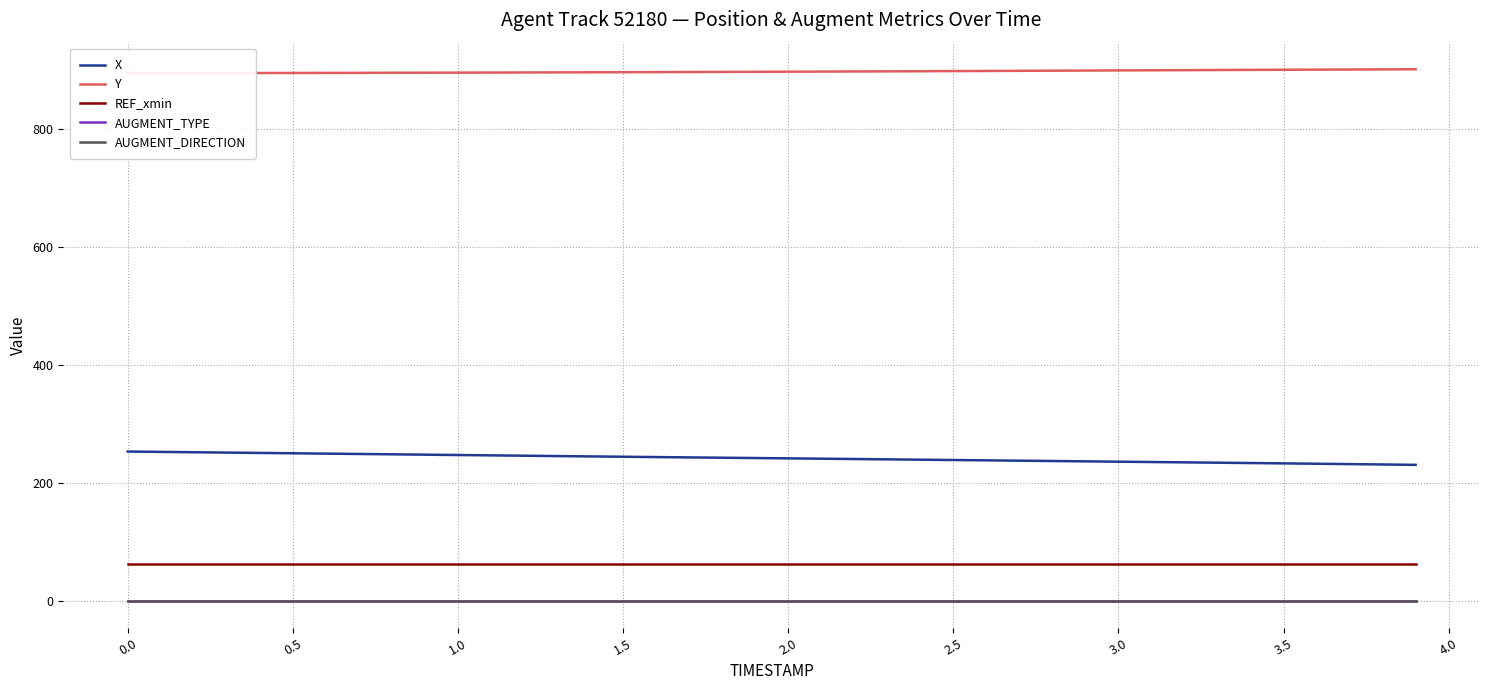

At how many categories does at least one series exceed 354?

40